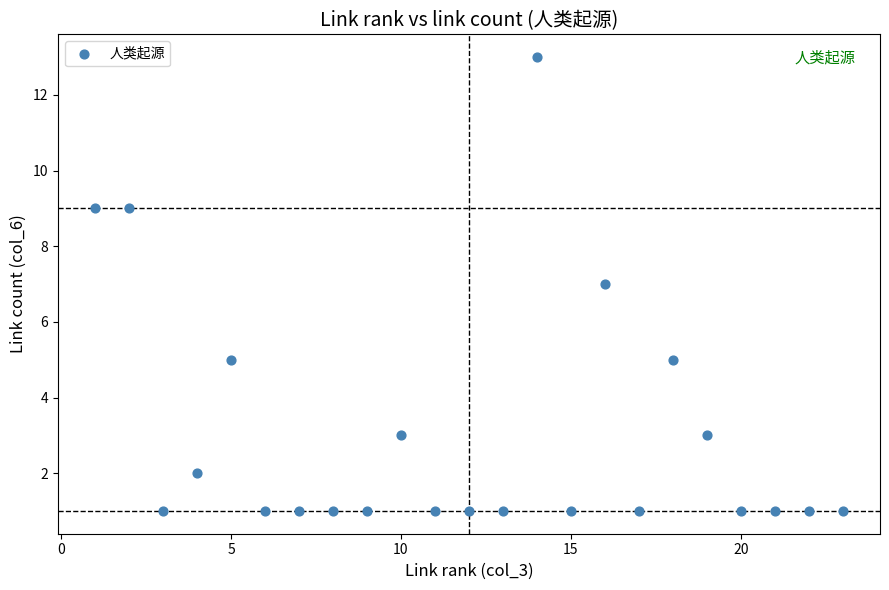

What is the range of X values (max minus min)?

22